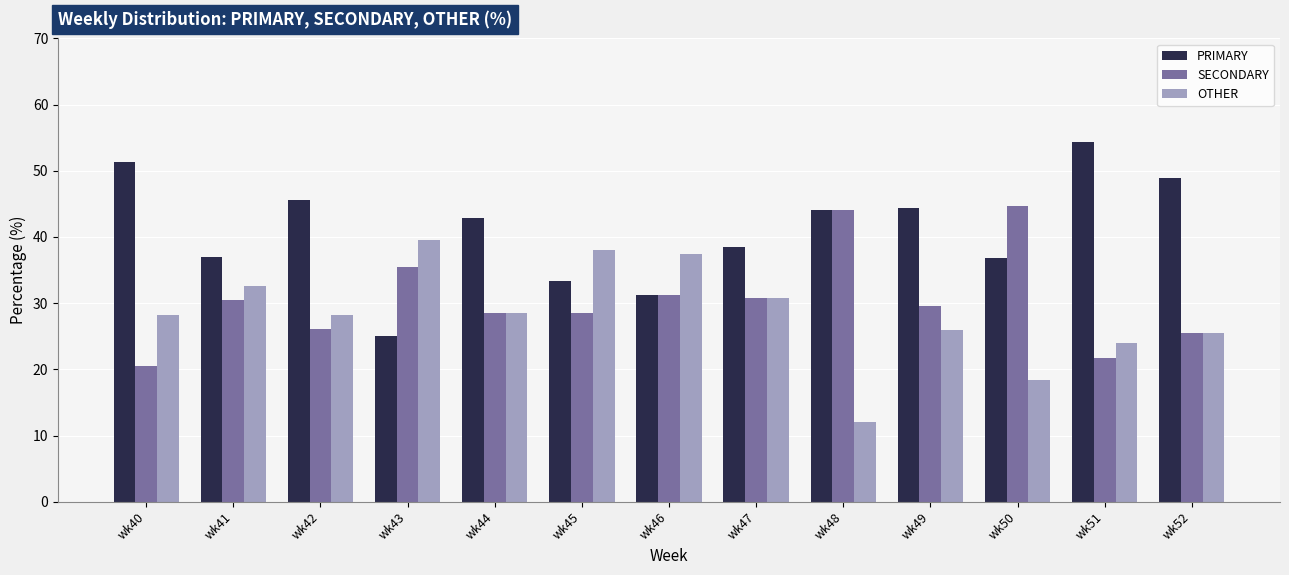

Rank the series by their average value, from lowest to highest.

OTHER, SECONDARY, PRIMARY